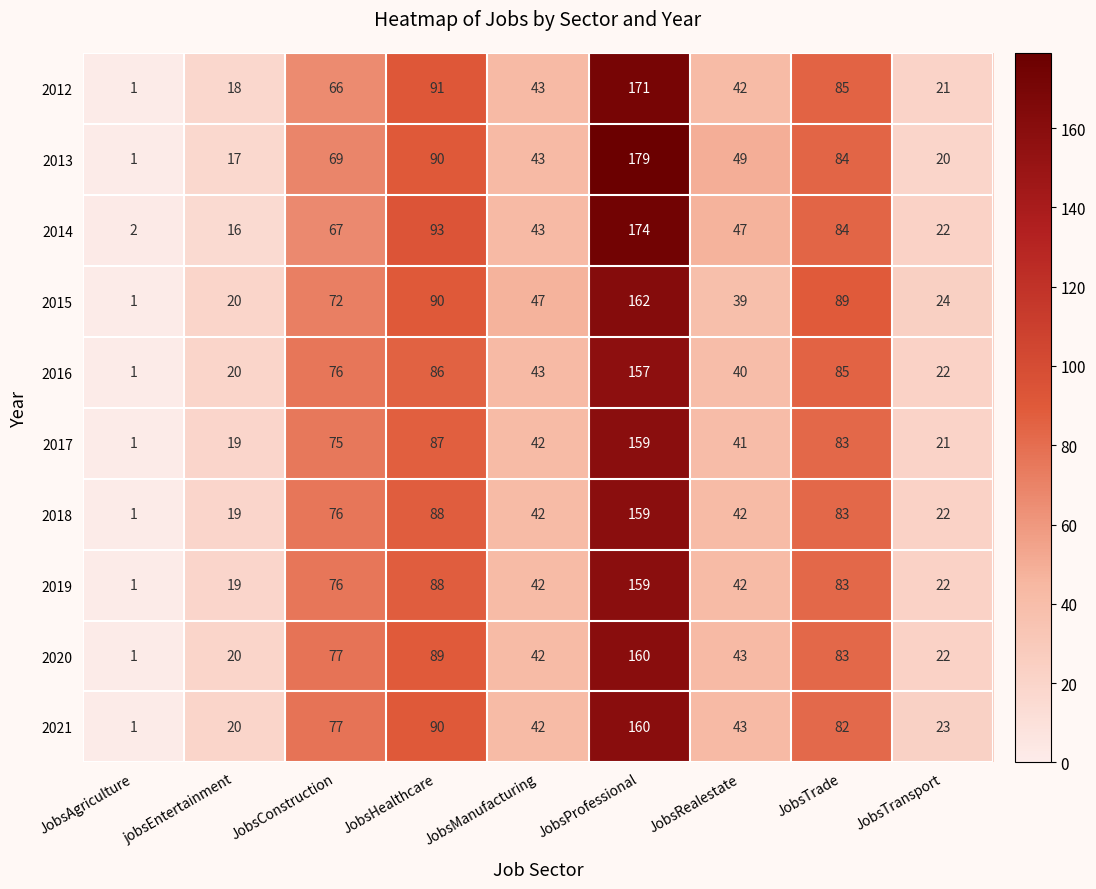

Where does the 2015 series first go above 47?

JobsConstruction